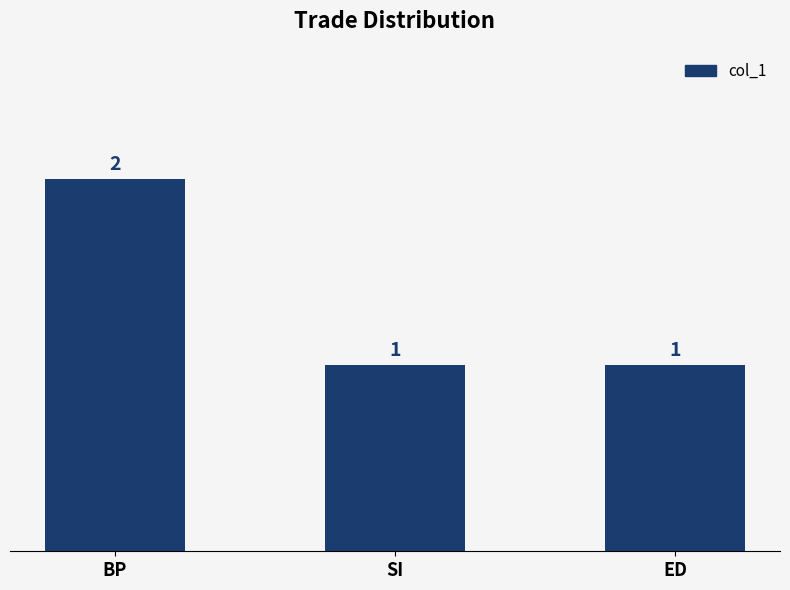

What is the label of the 2nd bar from the right?

SI